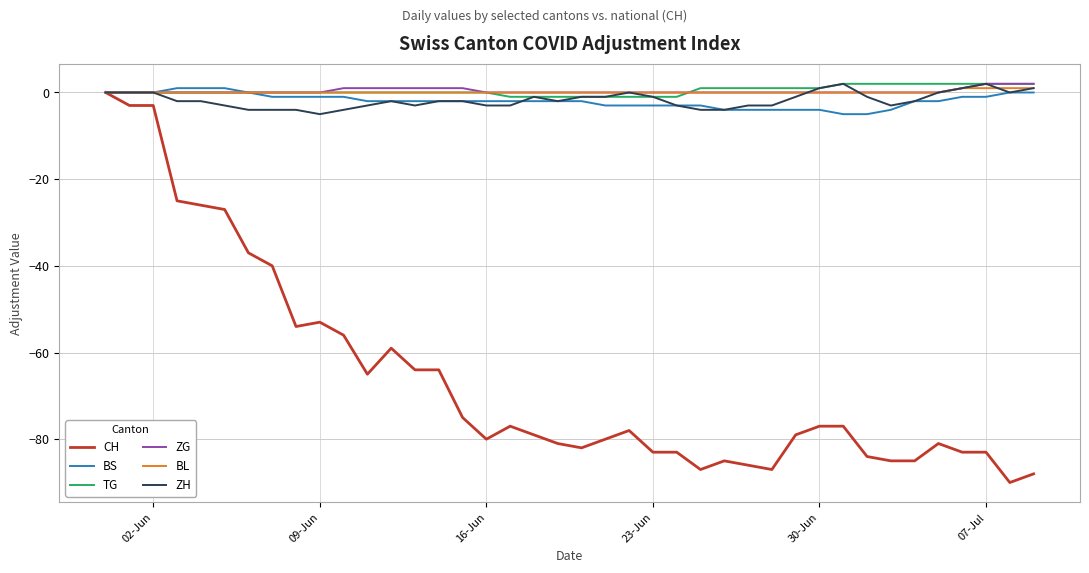

What is the smallest value displayed?

-90